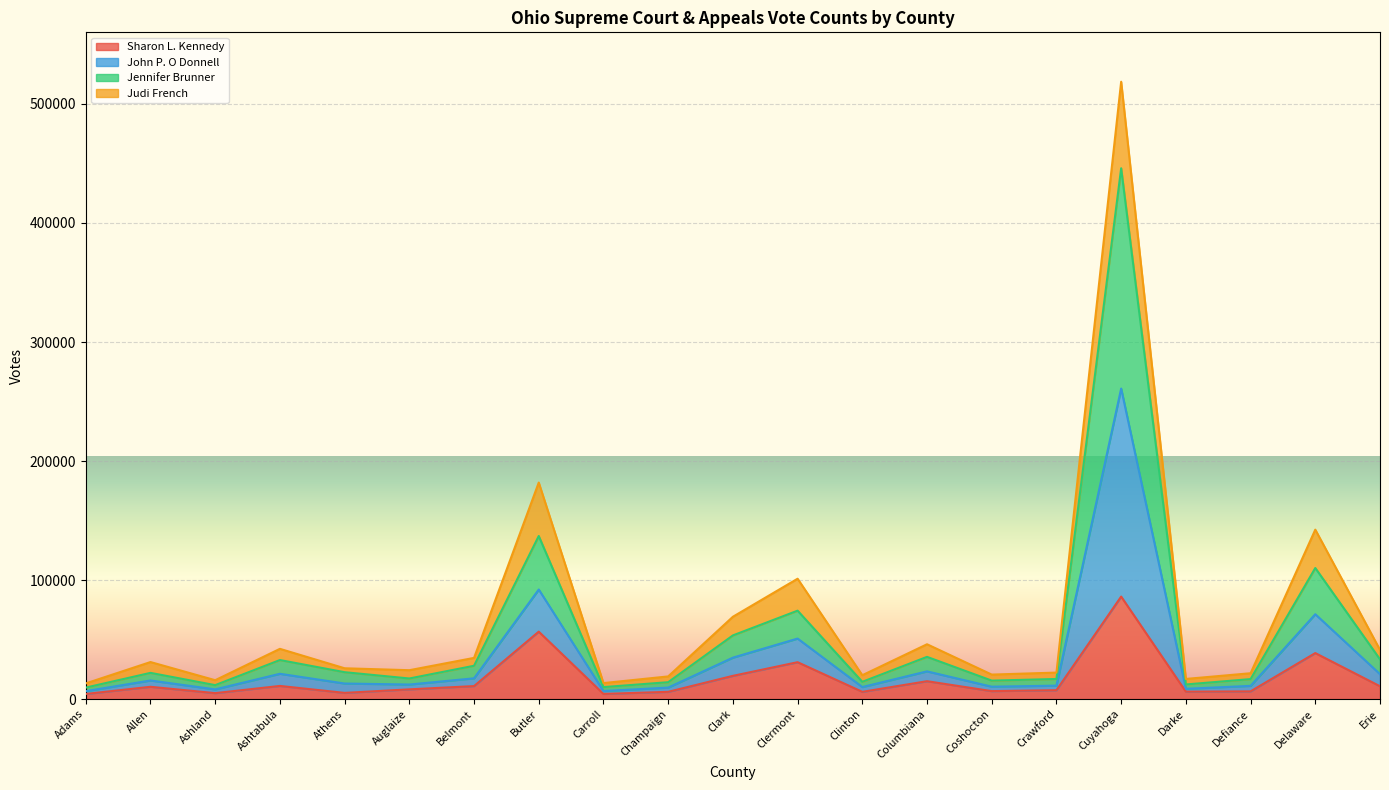

True or false: John P. O Donnell and Jennifer Brunner cross at least once.

False